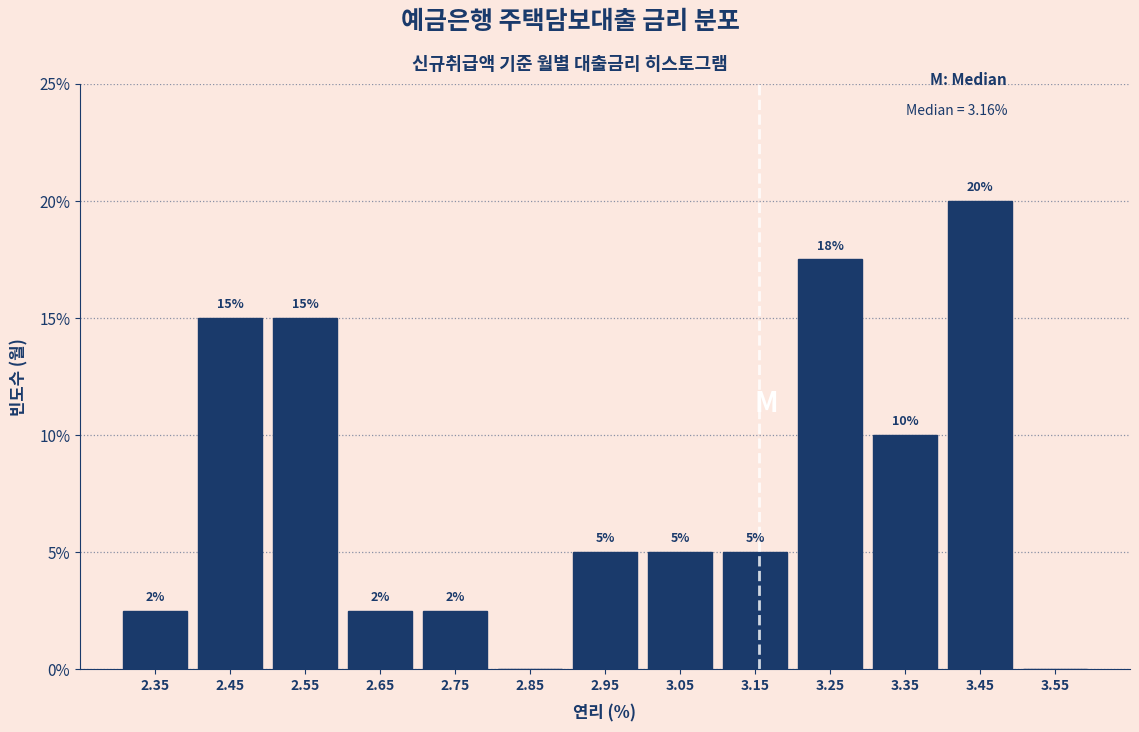

Over which range of the x-axis is the bar tallest?

3.4 to 3.5